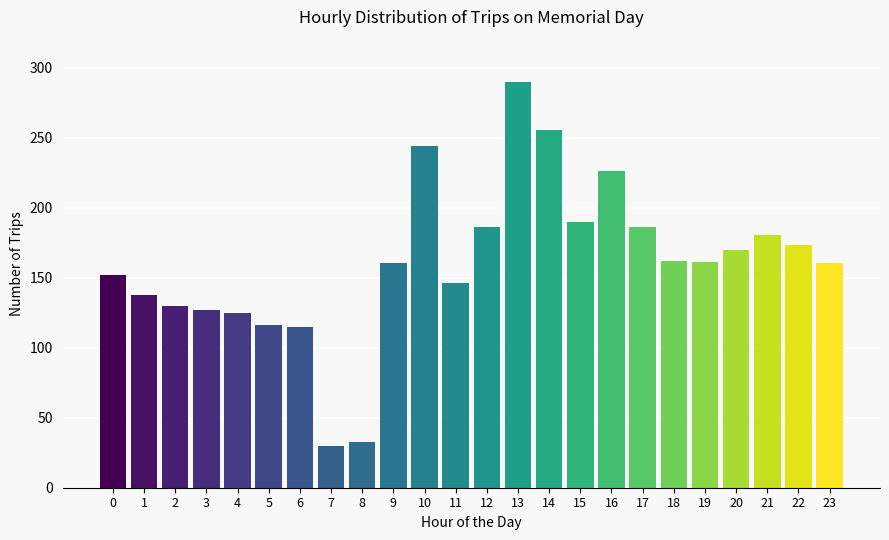

Approximately how many times larger is the value at 3 compared to 1?

0.9